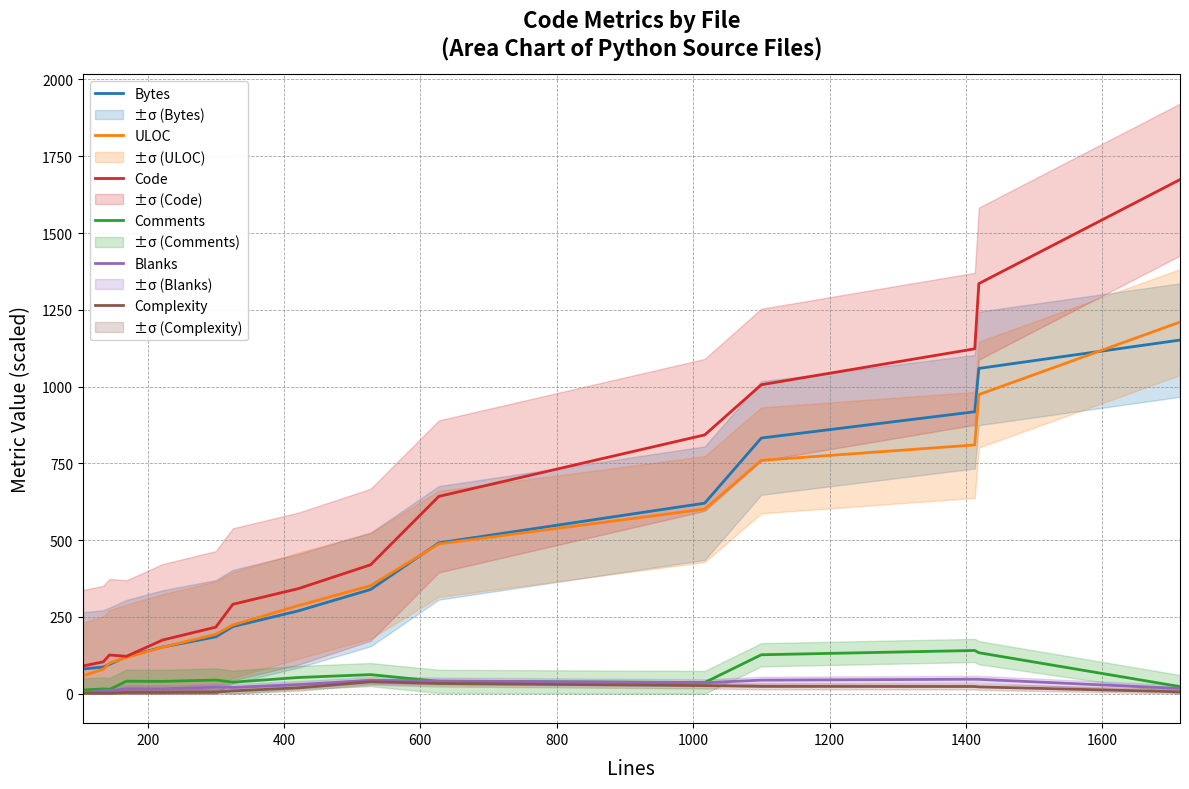

True or false: Bytes and Comments cross at least once.

False